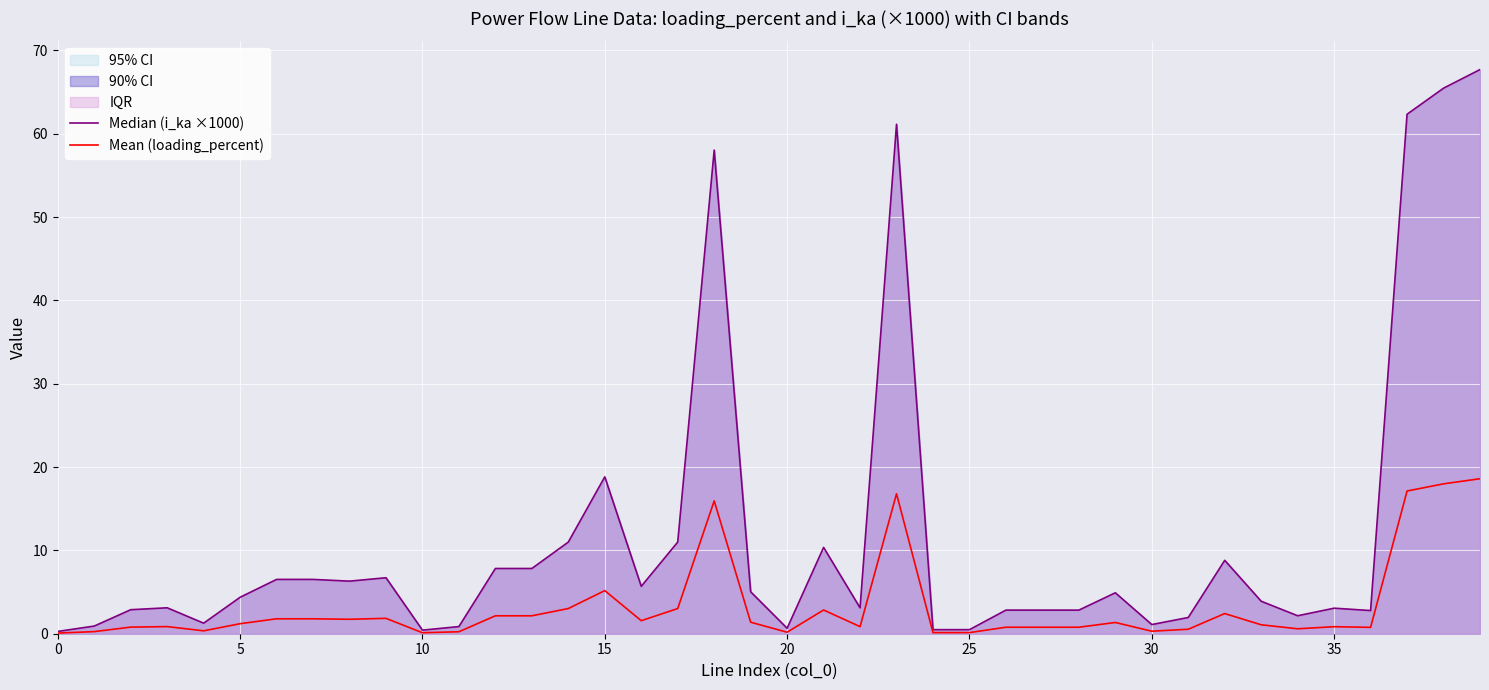

What is the value of the Mean (loading_percent) point at the 21st from the left?

0.3